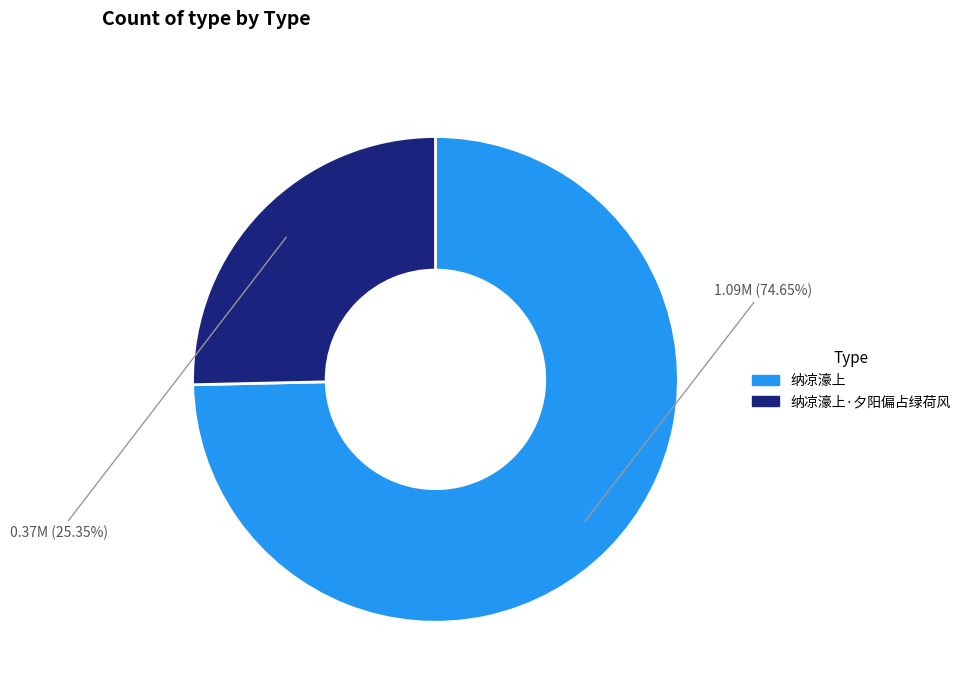

How many slices are in this pie chart?

2